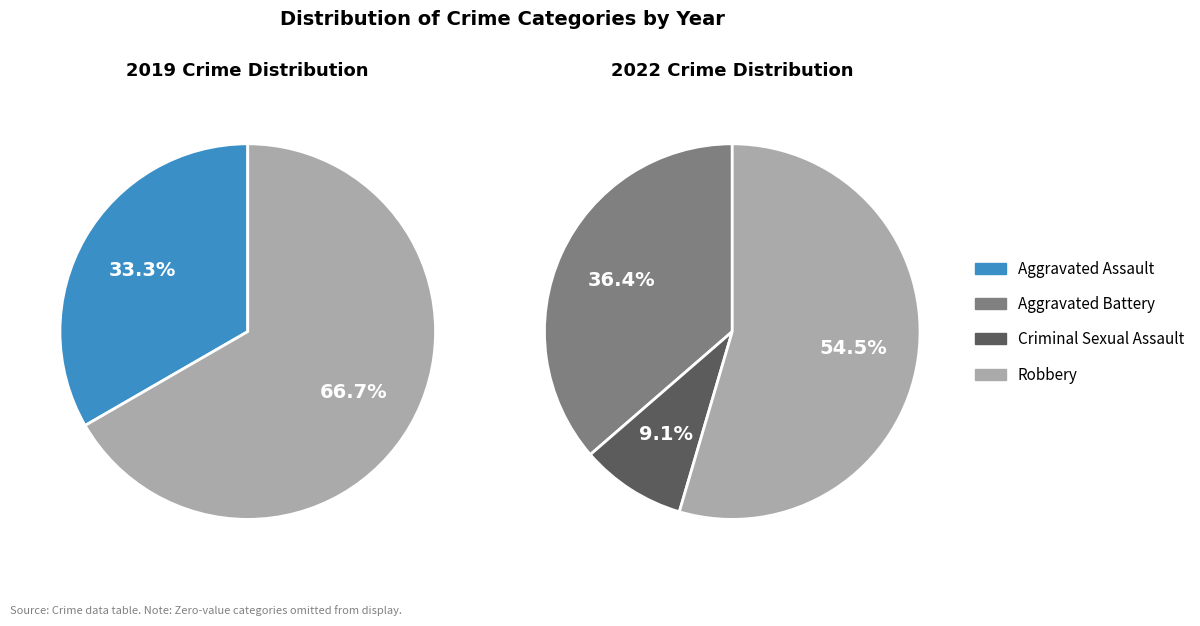

The Aggravated Battery slice represents 36% of the pie. True or false?

True